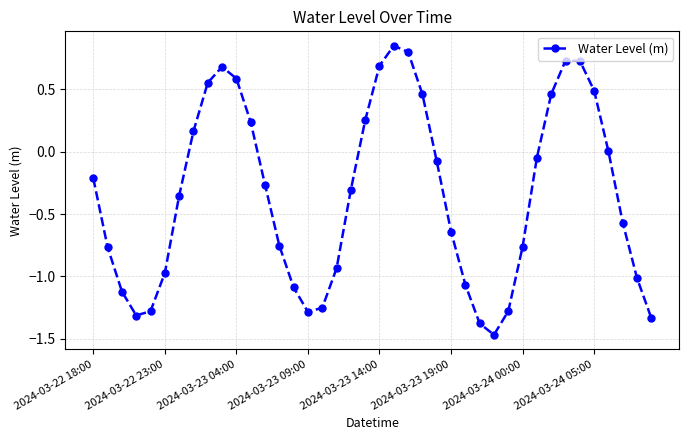

What is the sum of all values?

-13.9